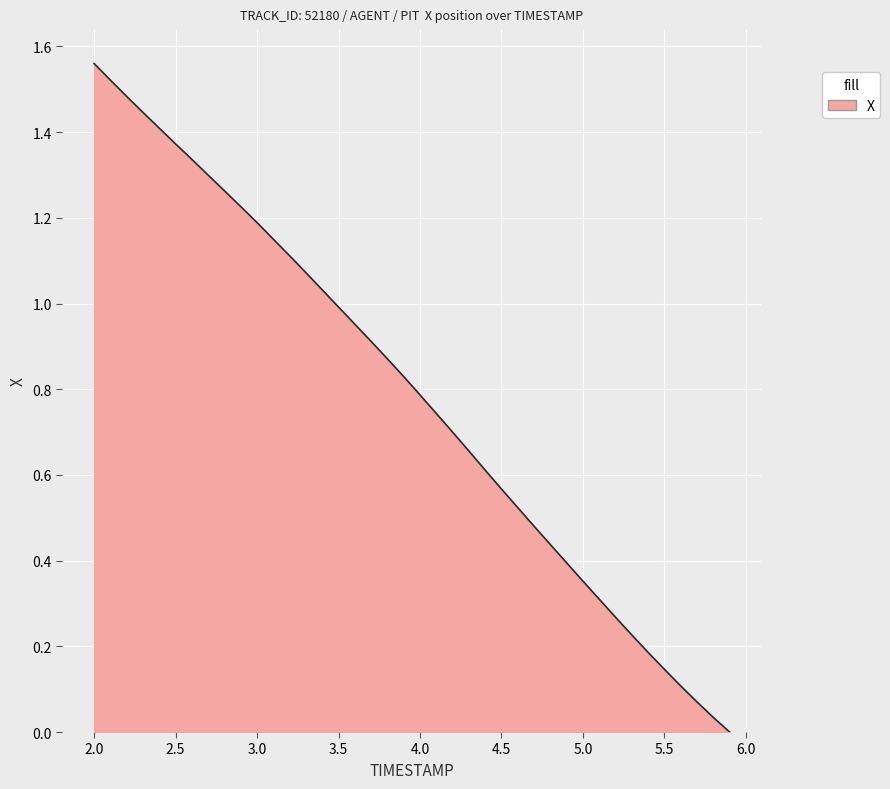

Does the chart display data point markers on the line(s)?

No